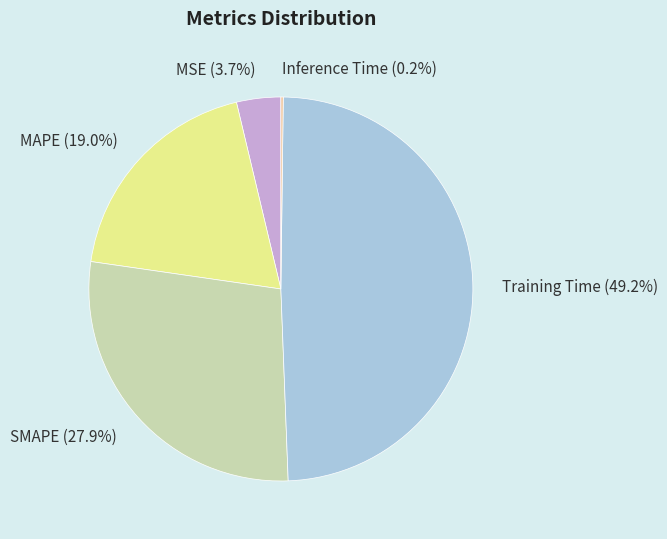

Is there any slice that represents more than half of the pie?

No